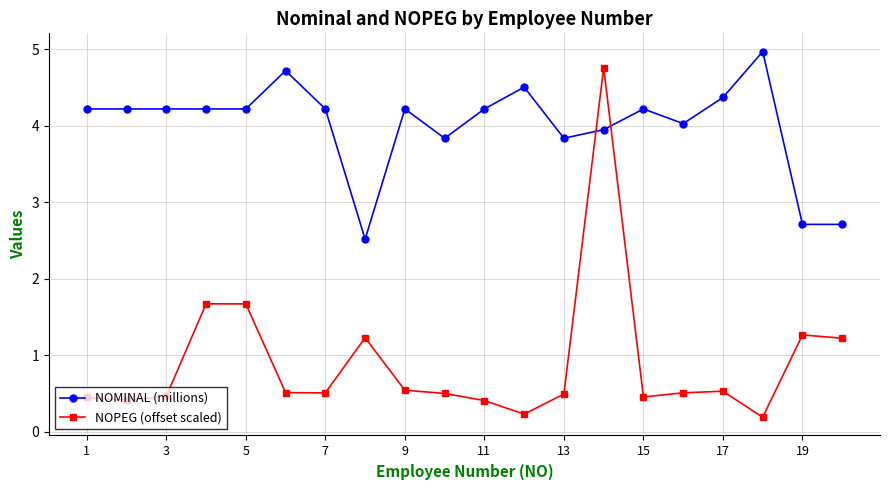

In NOMINAL (millions), how many points are higher than both neighbors (excluding endpoints)?

5